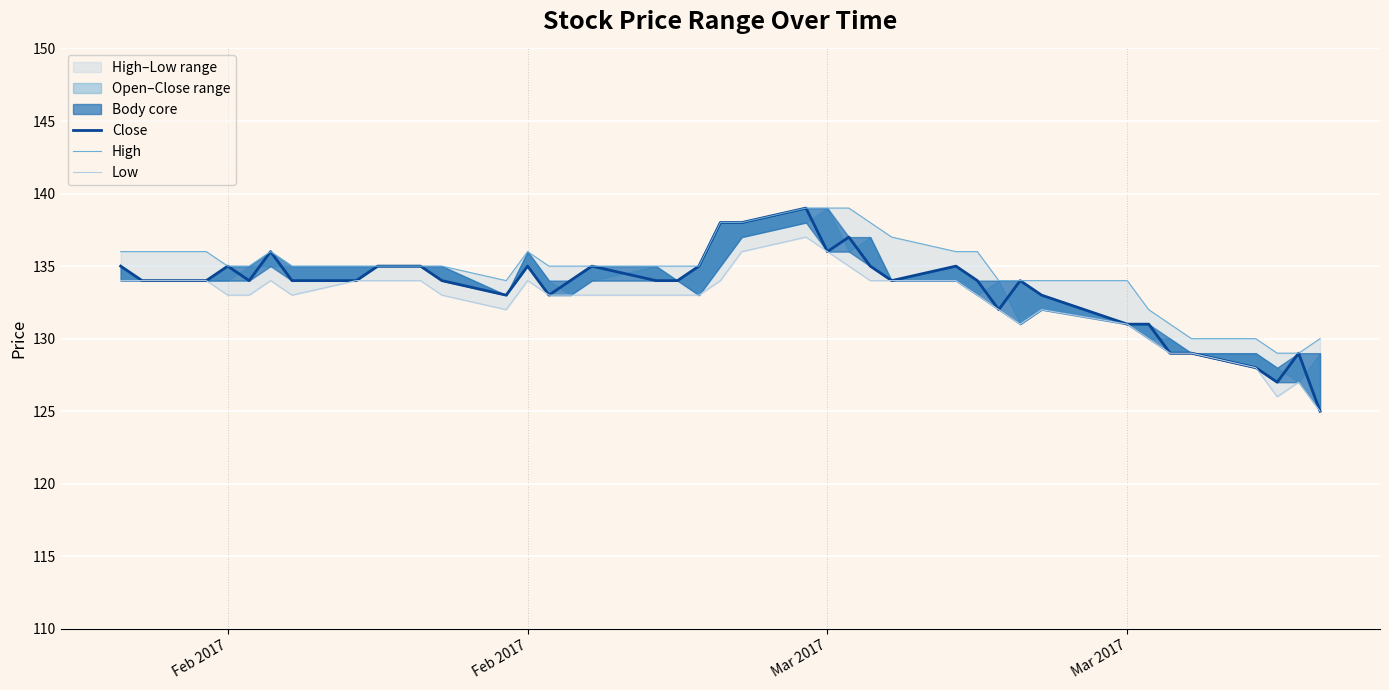

True or false: Low and High intersect in this chart.

False